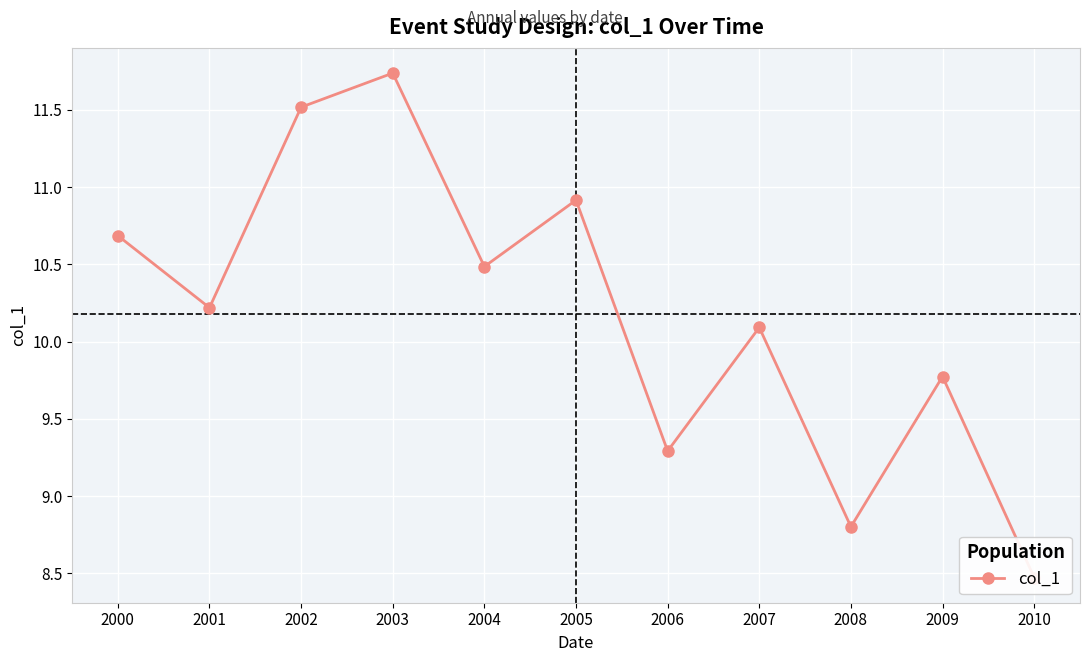

What is the smallest value displayed?

8.5